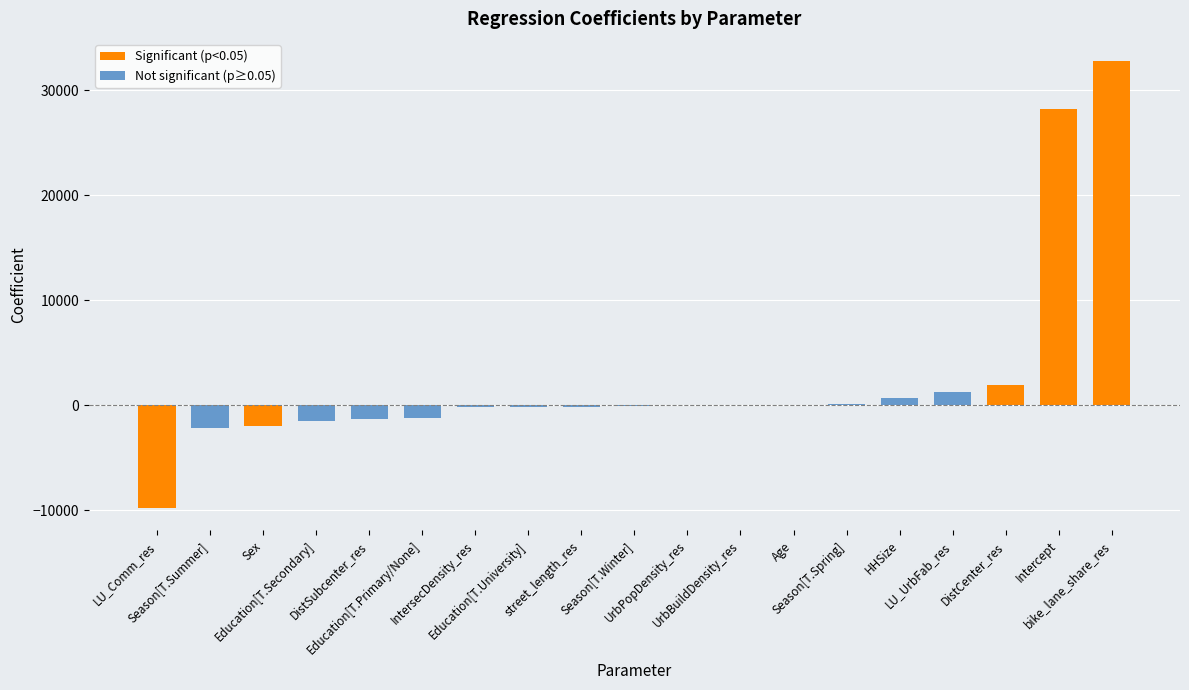

True or false: the data shows 980.2 at HHSize.

False